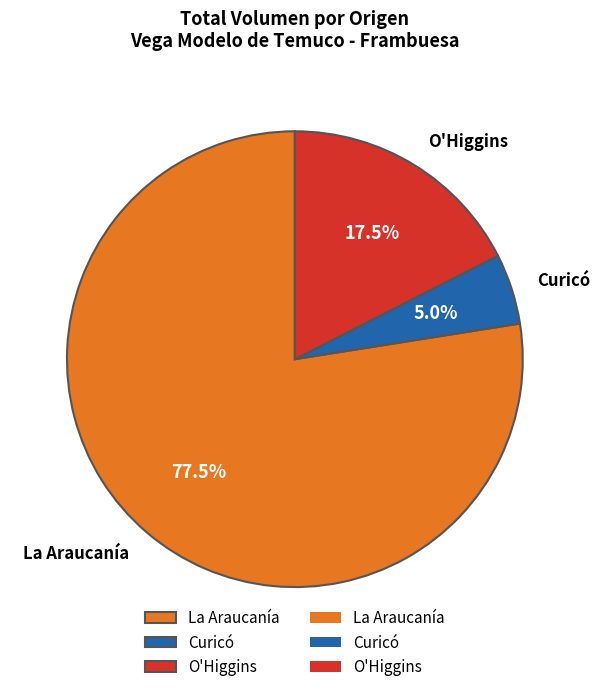

Which has a higher value, Curicó or O'Higgins?

O'Higgins